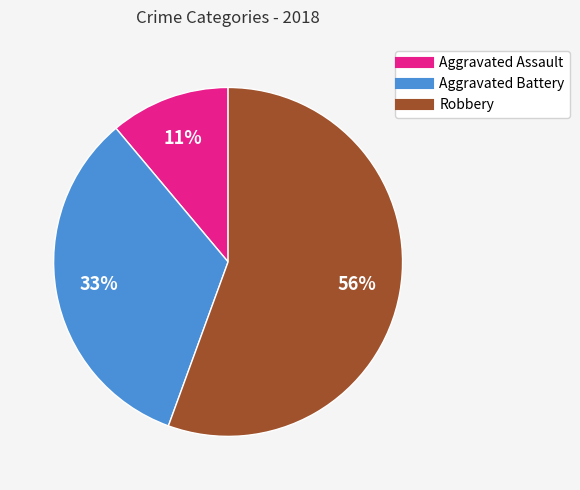

Approximately how many times larger is the value at Aggravated Battery compared to Aggravated Assault?

3.0